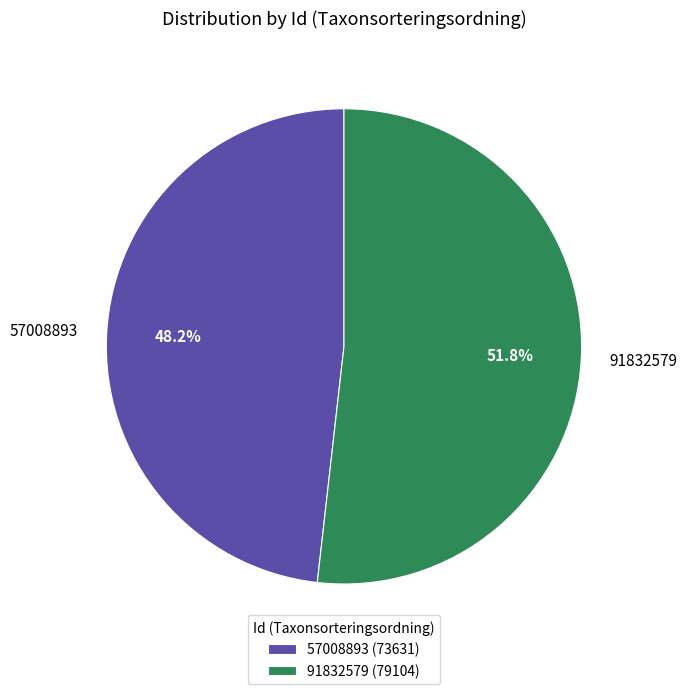

To the nearest percent, what is the difference between the largest and smallest slice percentages?

4%